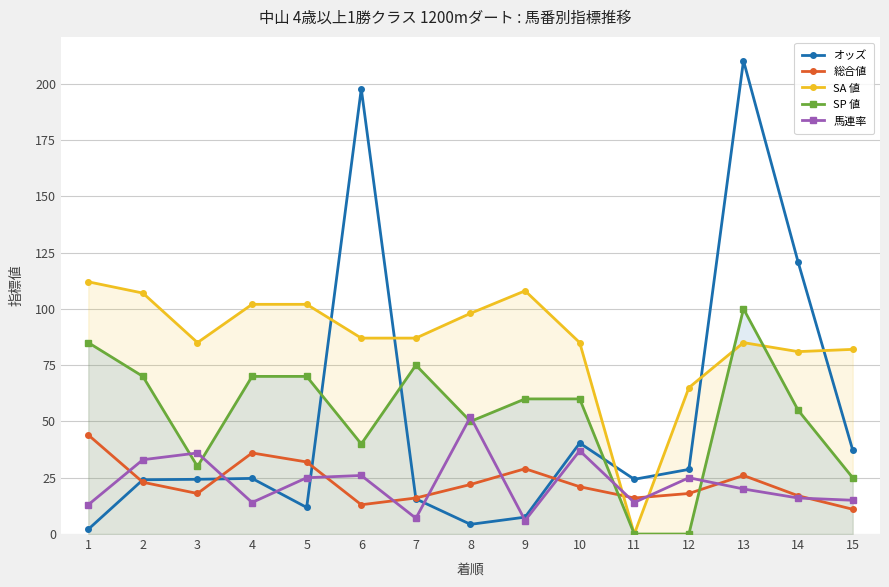

The 総合値 series shows 10.2 at 12. True or false?

False